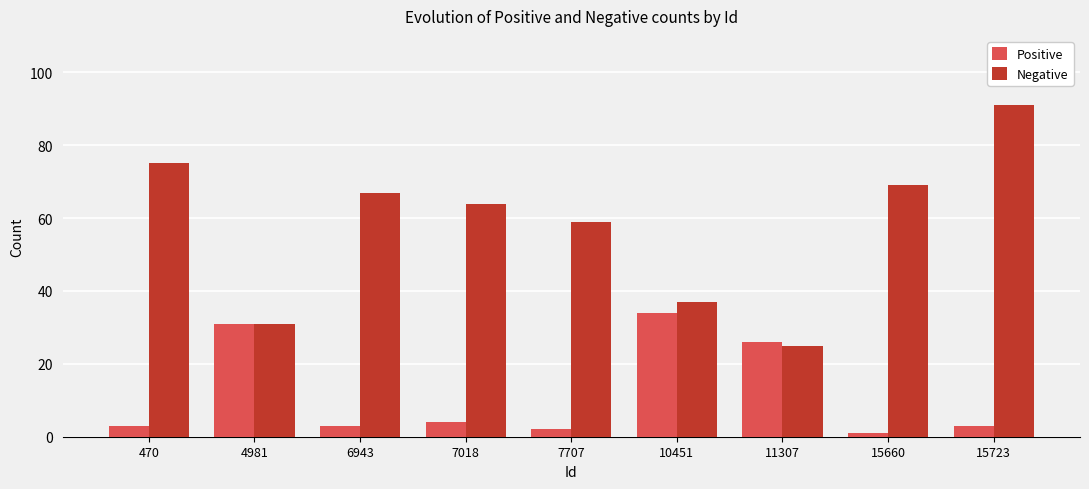

What is the sum of the Negative values at 15660 and 470?

144